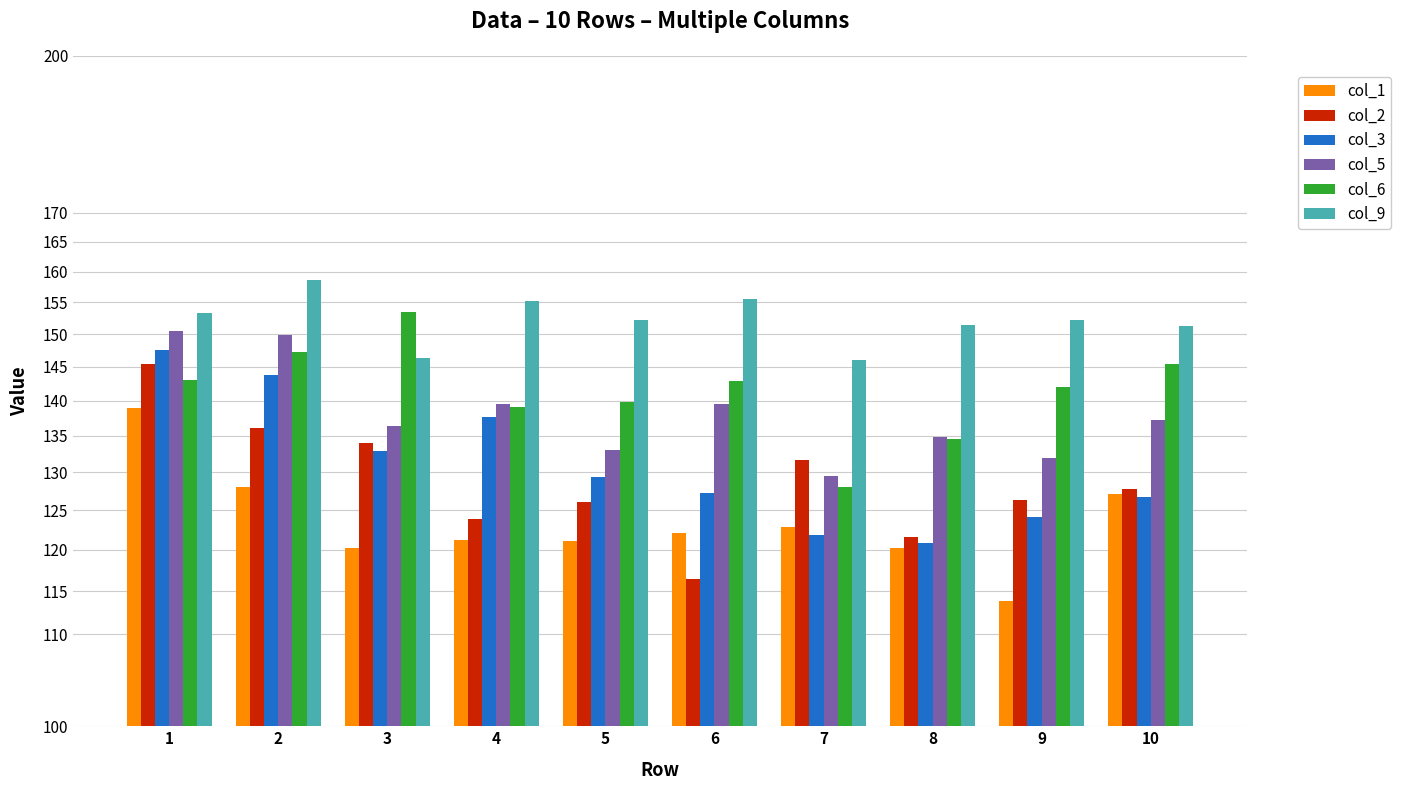

At which category does the chart reach its peak across all series?

2